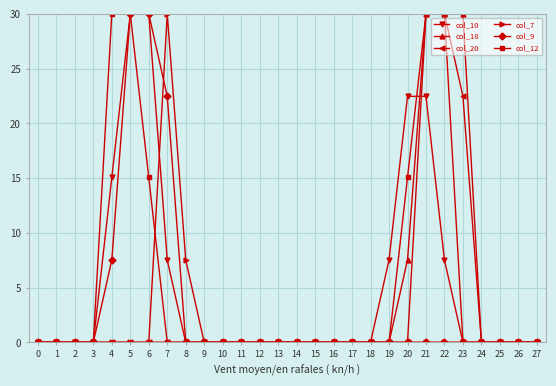

Reading right to left, extract all data points from this chart.

col_10: 0.0	0.0	0.0	0.0	0.0	7.5	22.5	22.5	7.5	0.0	0.0	0.0	0.0	0.0	0.0	0.0	0.0	0.0	0.0	0.0	7.5	30.0	30.0	15.1	0.0	0.0	0.0	0.0
col_18: 0.0	0.0	0.0	0.0	30.0	30.0	30.0	7.5	0.0	0.0	0.0	0.0	0.0	0.0	0.0	0.0	0.0	0.0	0.0	0.0	0.0	0.0	0.0	0.0	0.0	0.0	0.0	0.0
col_20: 0.0	0.0	0.0	0.0	22.5	30.0	30.0	0.0	0.0	0.0	0.0	0.0	0.0	0.0	0.0	0.0	0.0	0.0	0.0	0.0	0.0	0.0	0.0	0.0	0.0	0.0	0.0	0.0
col_7: 0.0	0.0	0.0	0.0	0.0	0.0	0.0	0.0	0.0	0.0	0.0	0.0	0.0	0.0	0.0	0.0	0.0	0.0	0.0	7.5	30.0	0.0	0.0	0.0	0.0	0.0	0.0	0.0
col_9: 0.0	0.0	0.0	0.0	0.0	0.0	0.0	0.0	0.0	0.0	0.0	0.0	0.0	0.0	0.0	0.0	0.0	0.0	0.0	0.0	22.5	30.0	30.0	7.5	0.0	0.0	0.0	0.0
col_12: 0.0	0.0	0.0	0.0	0.0	30.0	30.0	15.1	0.0	0.0	0.0	0.0	0.0	0.0	0.0	0.0	0.0	0.0	0.0	0.0	0.0	15.1	30.0	30.0	0.0	0.0	0.0	0.0